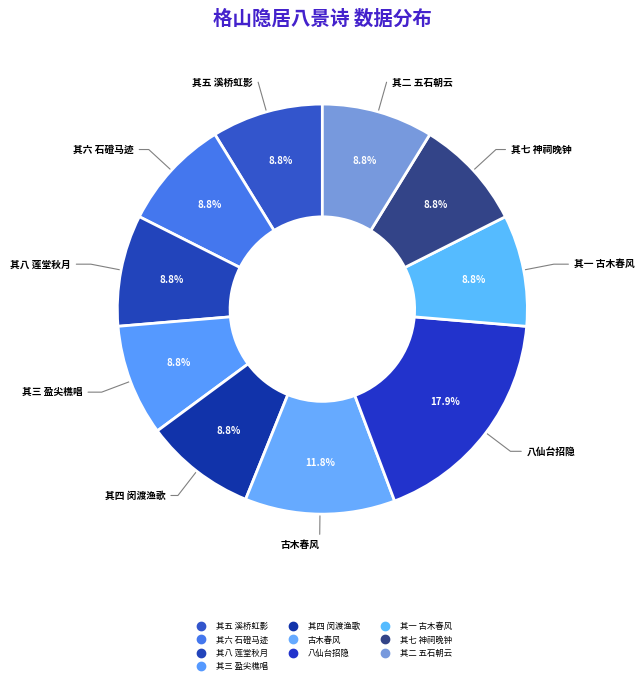

Which slice is the largest?

八仙台招隐